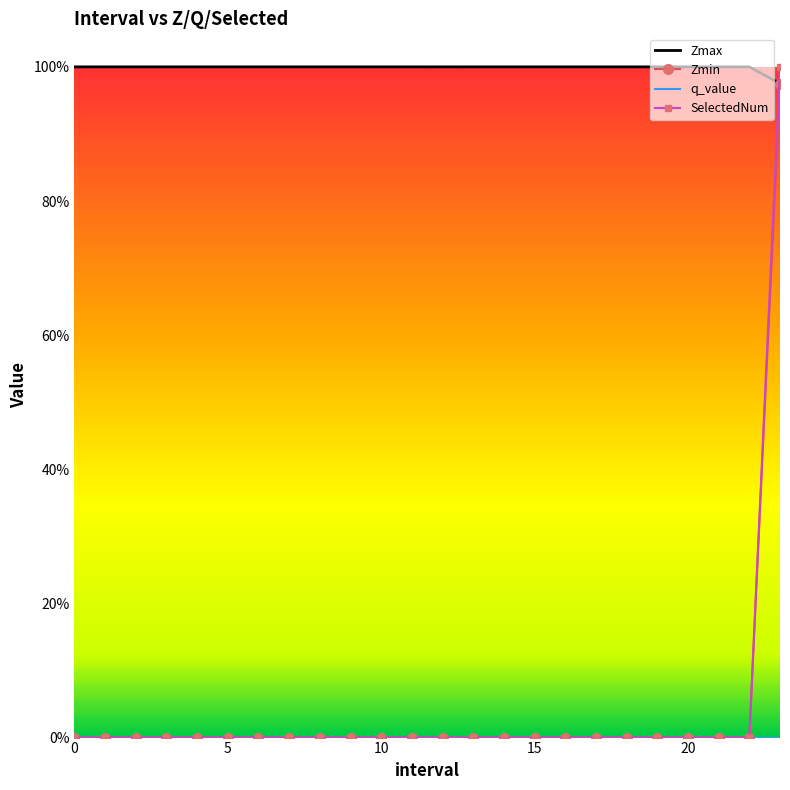

True or false: SelectedNum and q_value intersect in this chart.

False